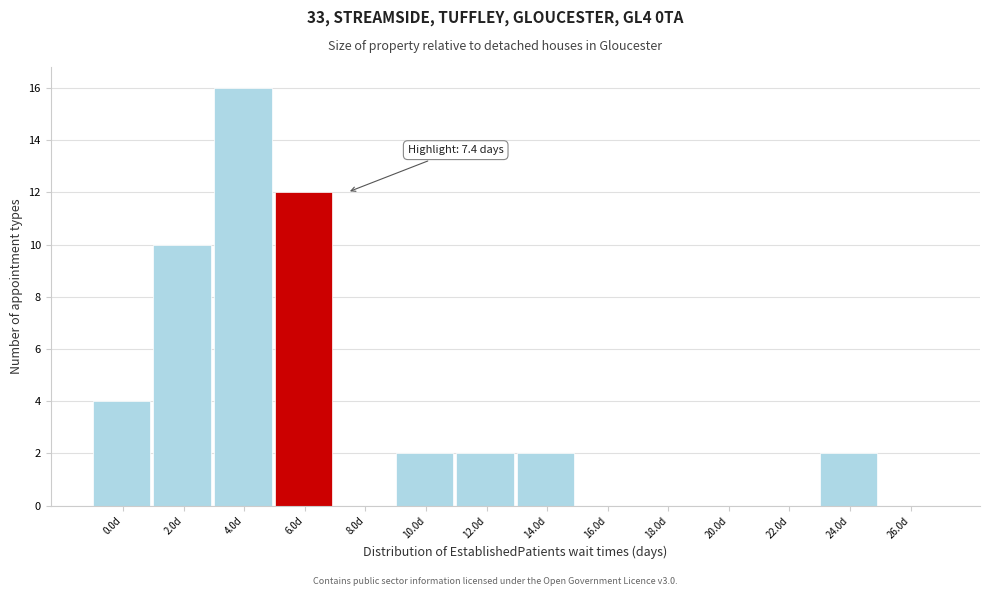

What is the maximum value shown in the chart?

16